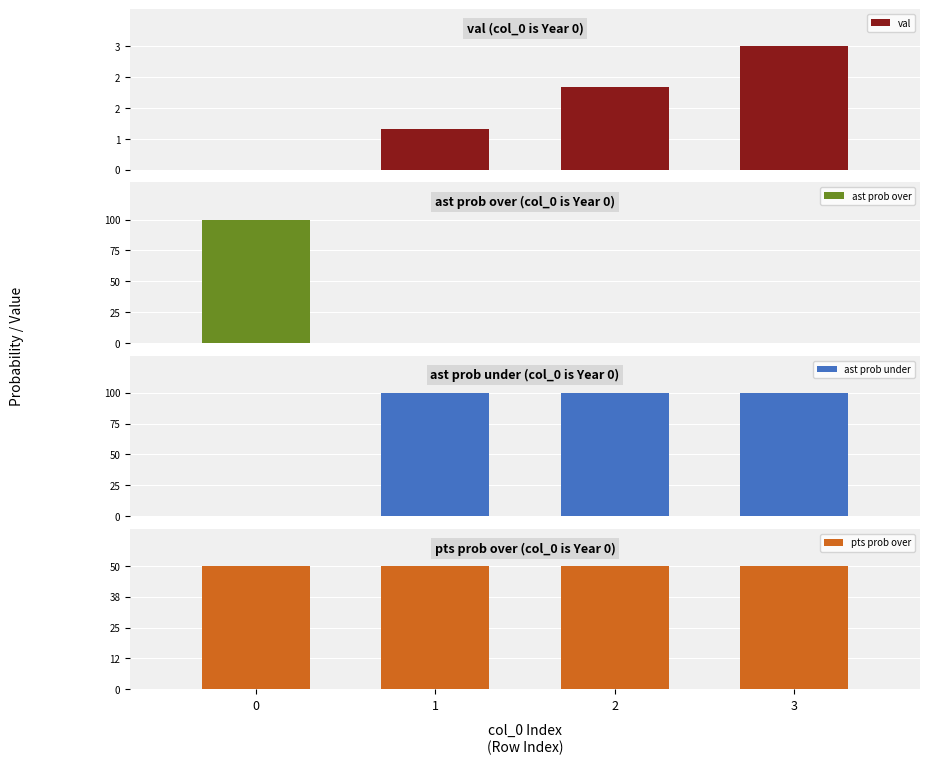

Which series has the largest total across all categories?

ast prob under